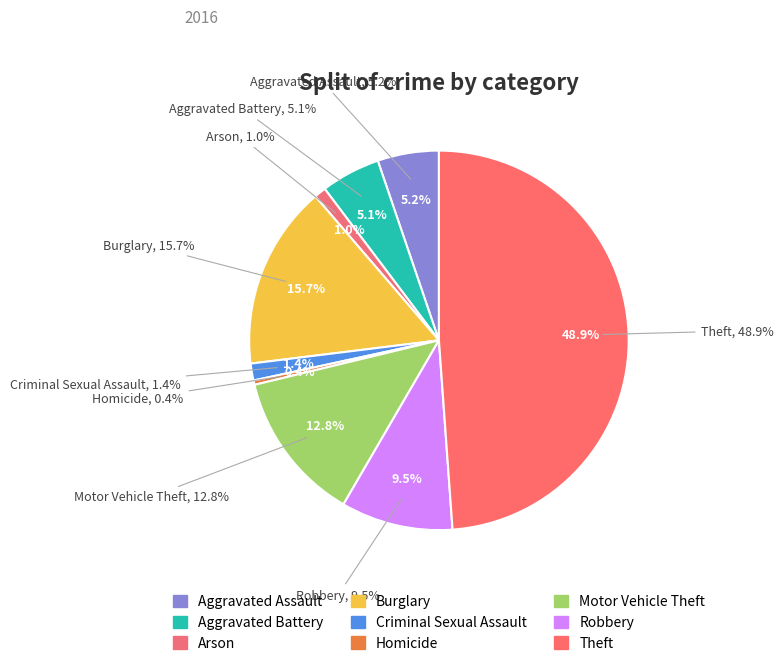

What percentage do Criminal Sexual Assault and Homicide together represent?

1.8%